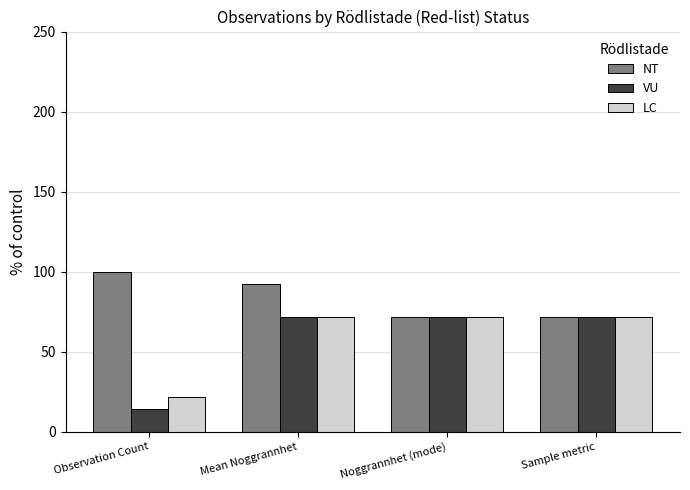

What is the approximate value of NT at Noggrannhet (mode)?

71.4